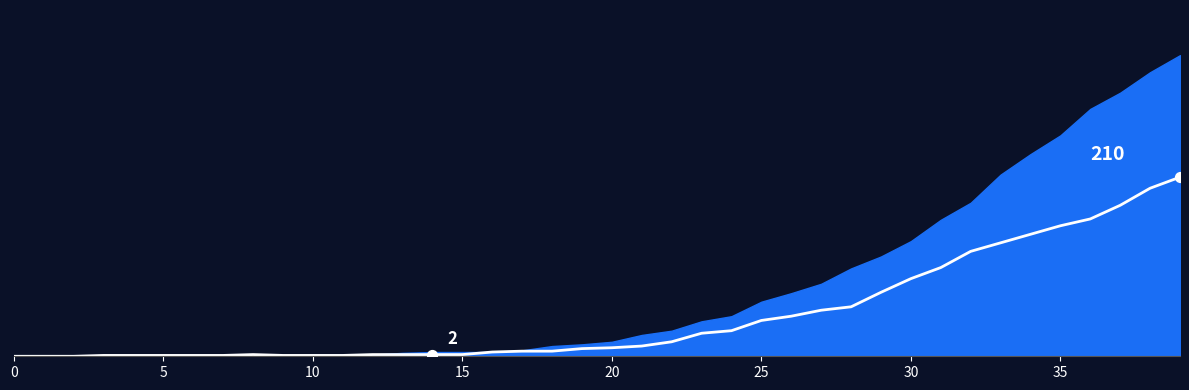

At how many categories does at least one series exceed 155?

9